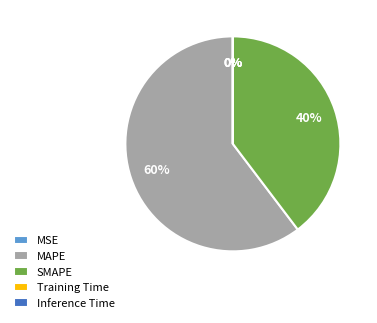

What is the majority slice?

MAPE